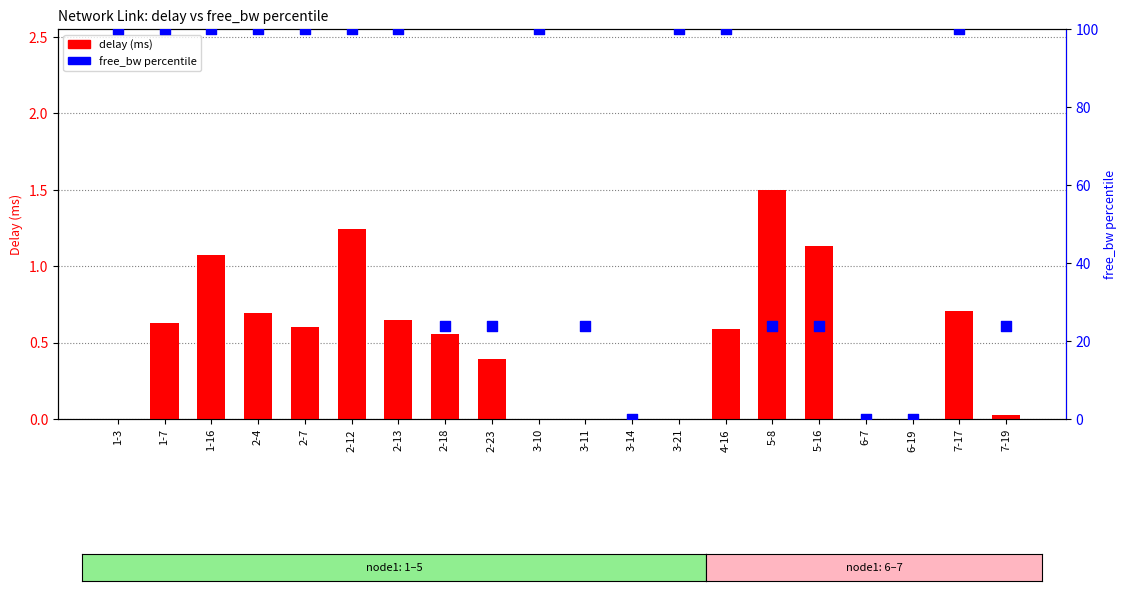

Which series reaches the maximum Y coordinate?

free_bw percentile